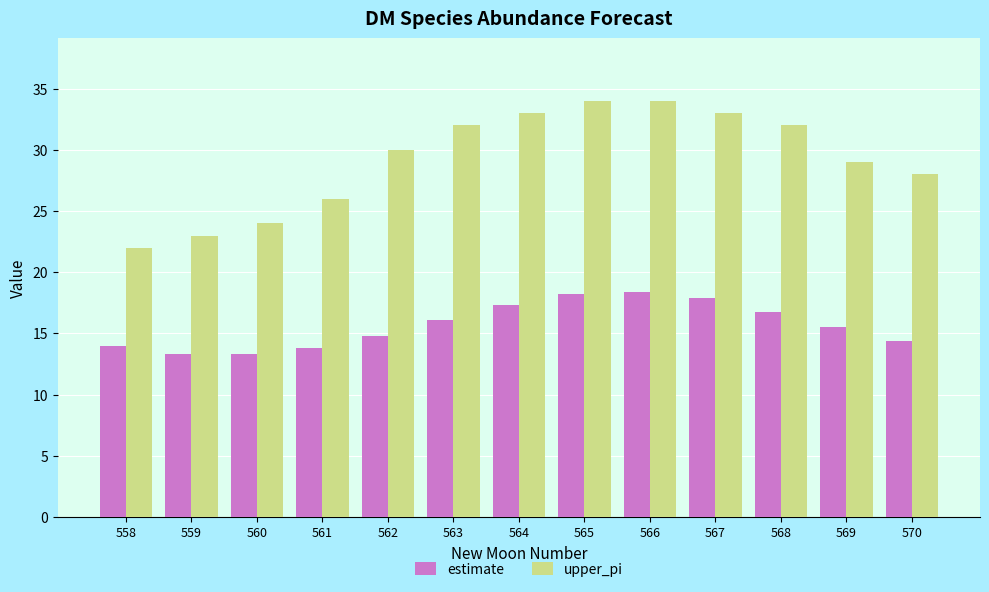

How many groups of bars are there?

13